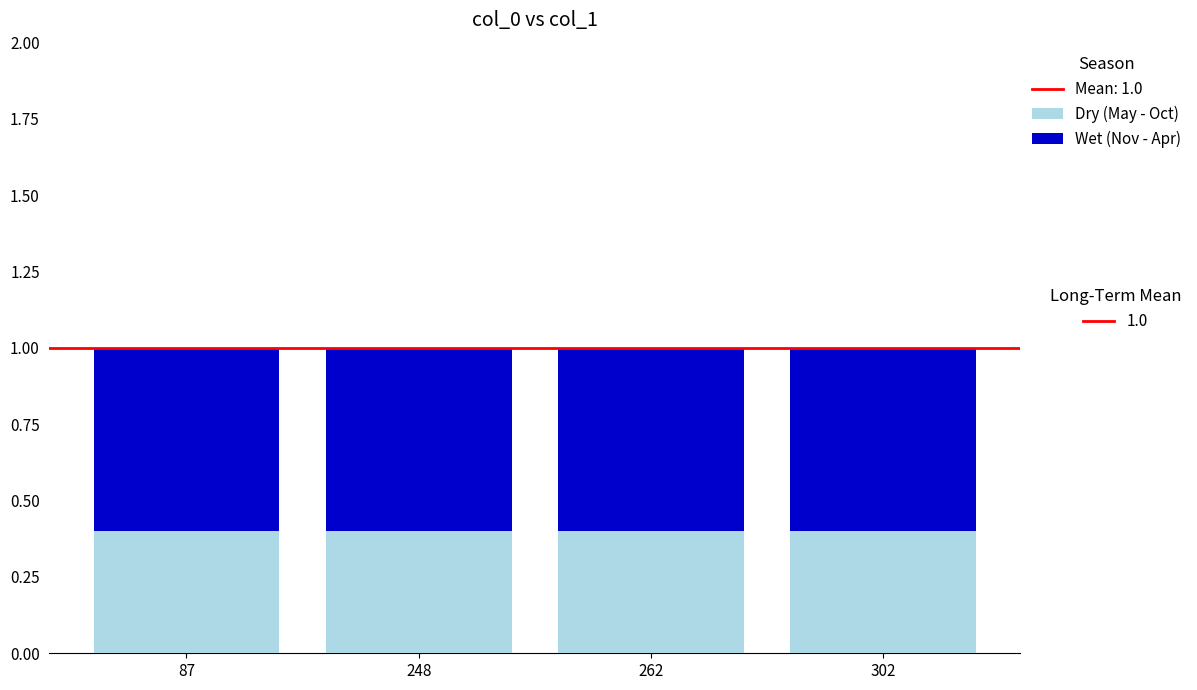

What is the total value across all series at 262?

1.0